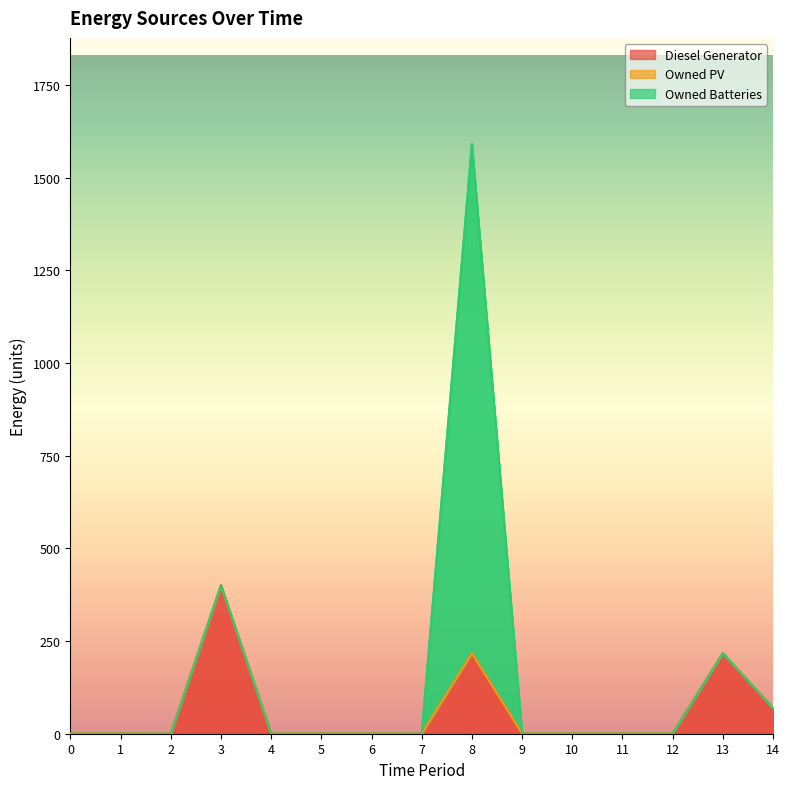

In Diesel Generator, how many points are higher than both neighbors (excluding endpoints)?

3